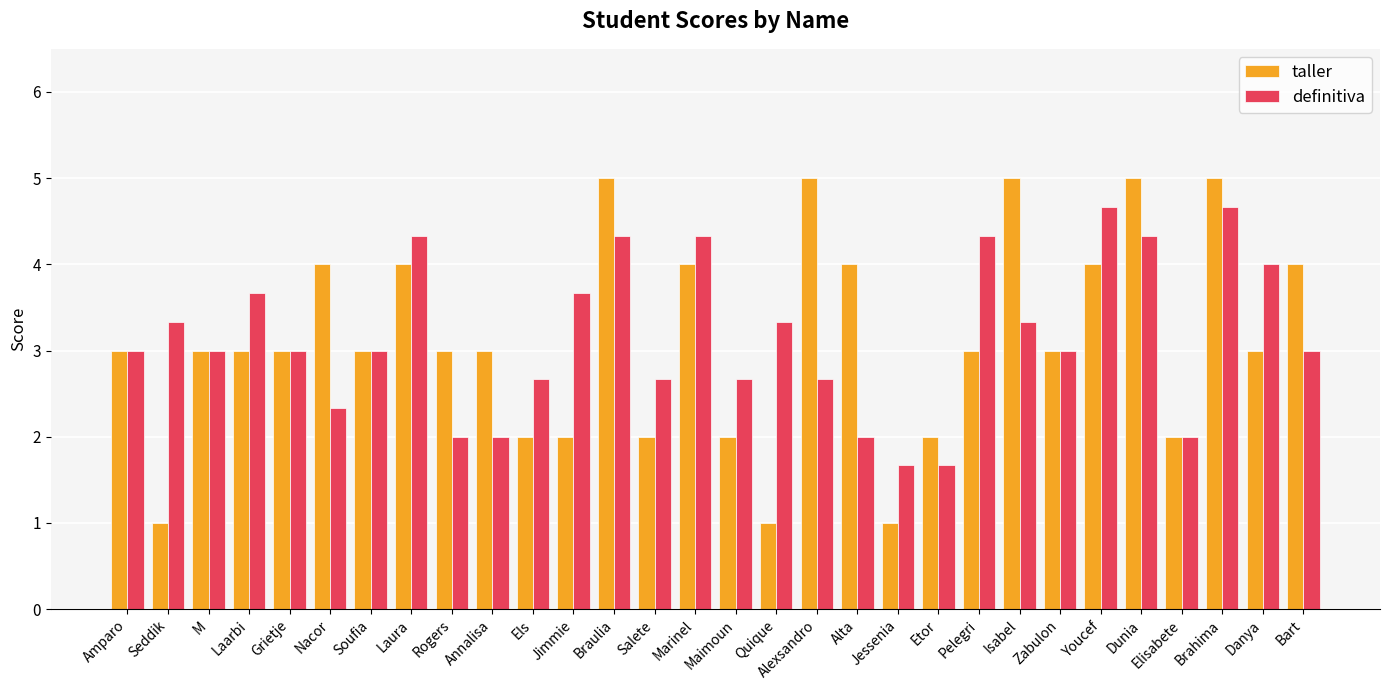

At which category is the sum across all series the highest?

Brahima